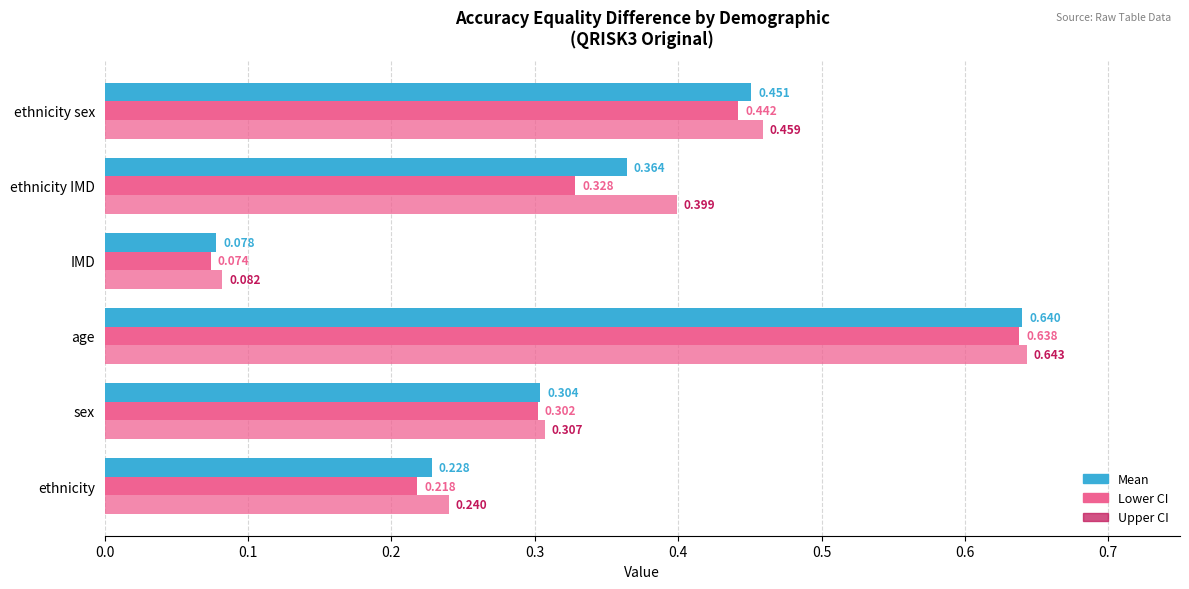

How many data points does each series have?

6